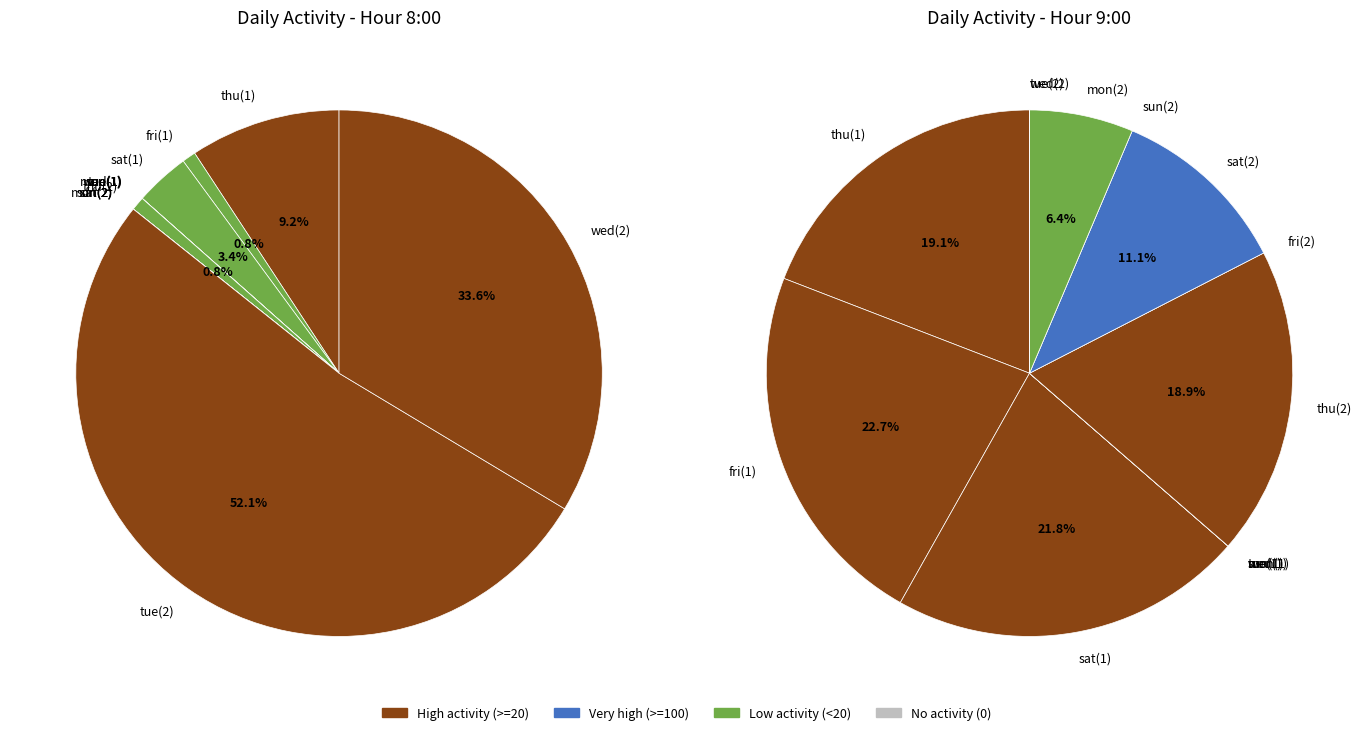

What is the majority slice?

tuesday_2